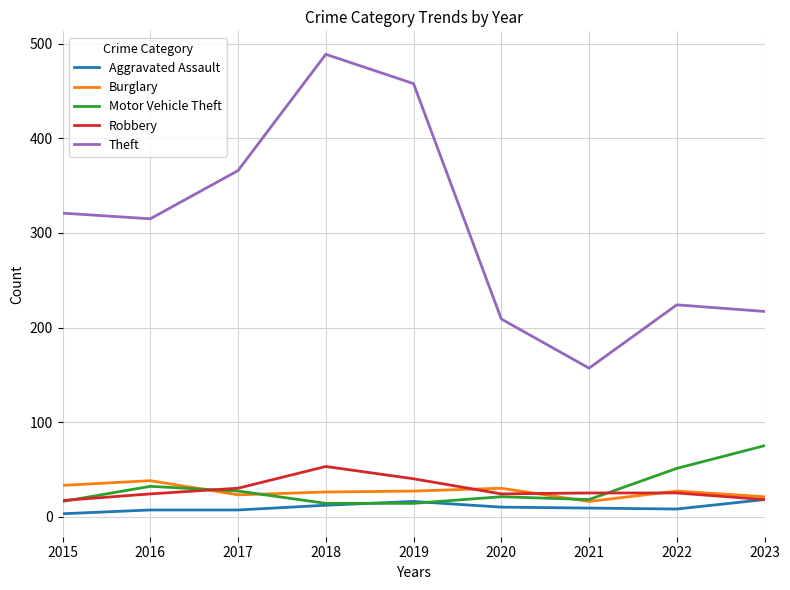

At which label does Theft reach its peak?

2018